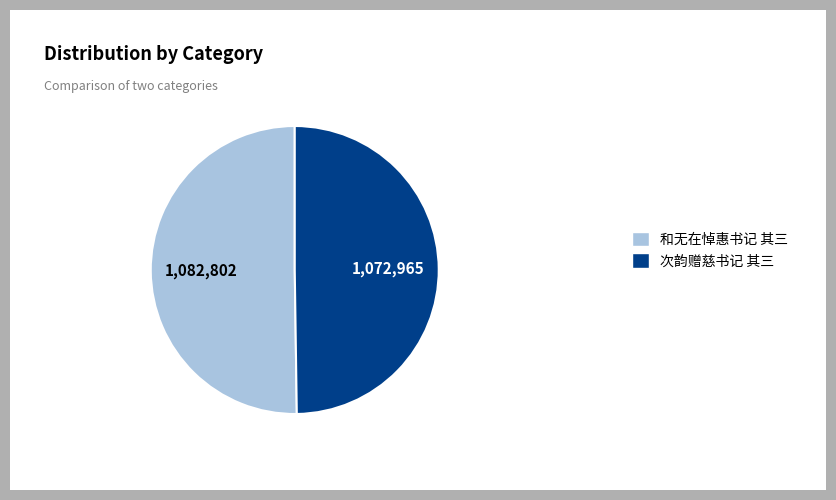

What is the ratio of the value at 次韵赠慈书记 其三 to the value at 和无在悼惠书记 其三?

1.0